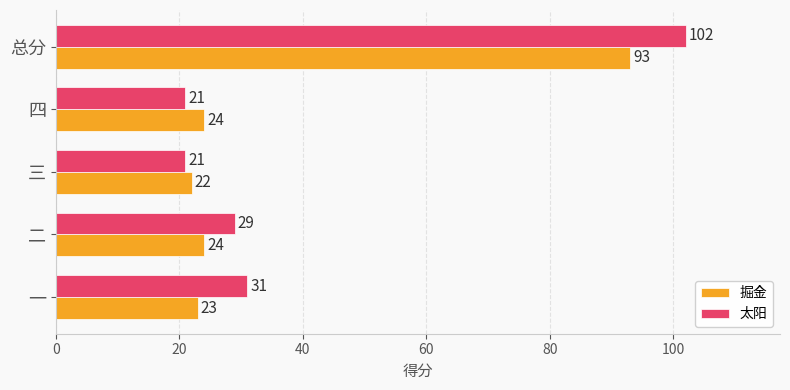

At which category is the sum across all series the highest?

总分